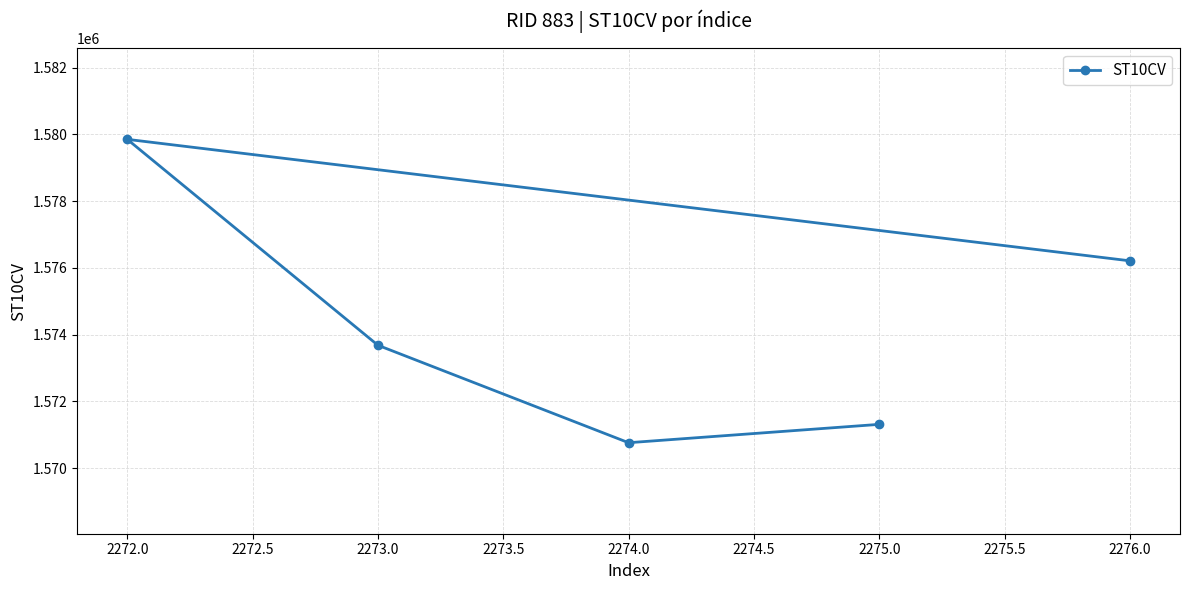

Which label corresponds to the smallest value in the chart?

2274.0